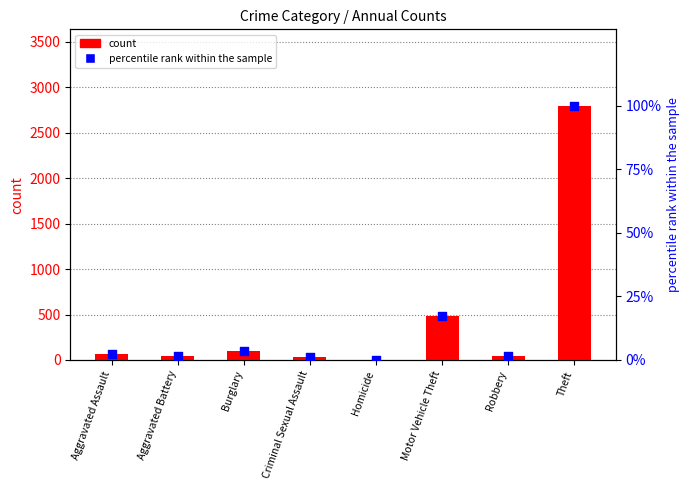

At how many categories does at least one series exceed 1935?

1